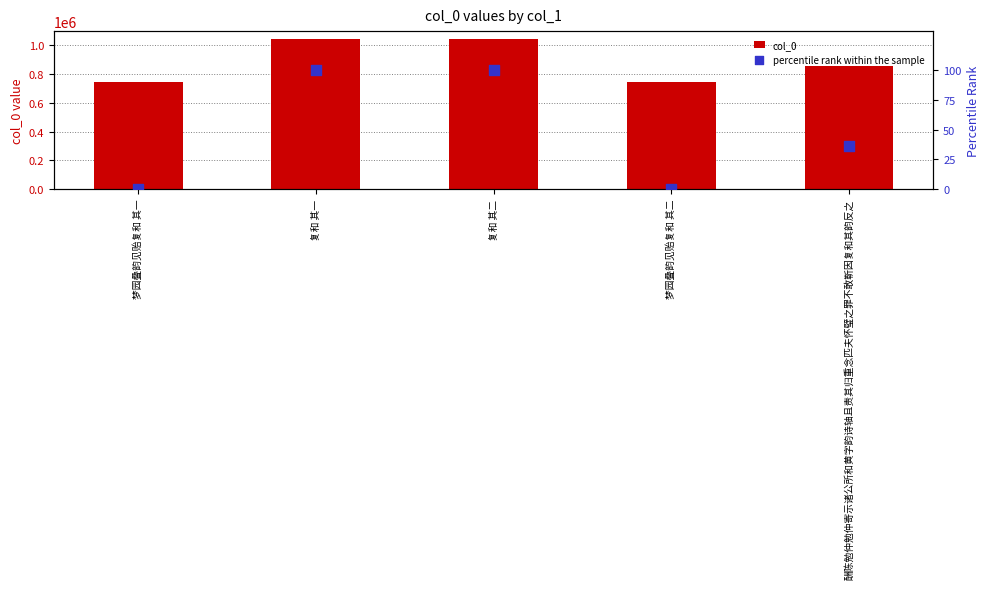

At how many categories does at least one series exceed 809780?

3